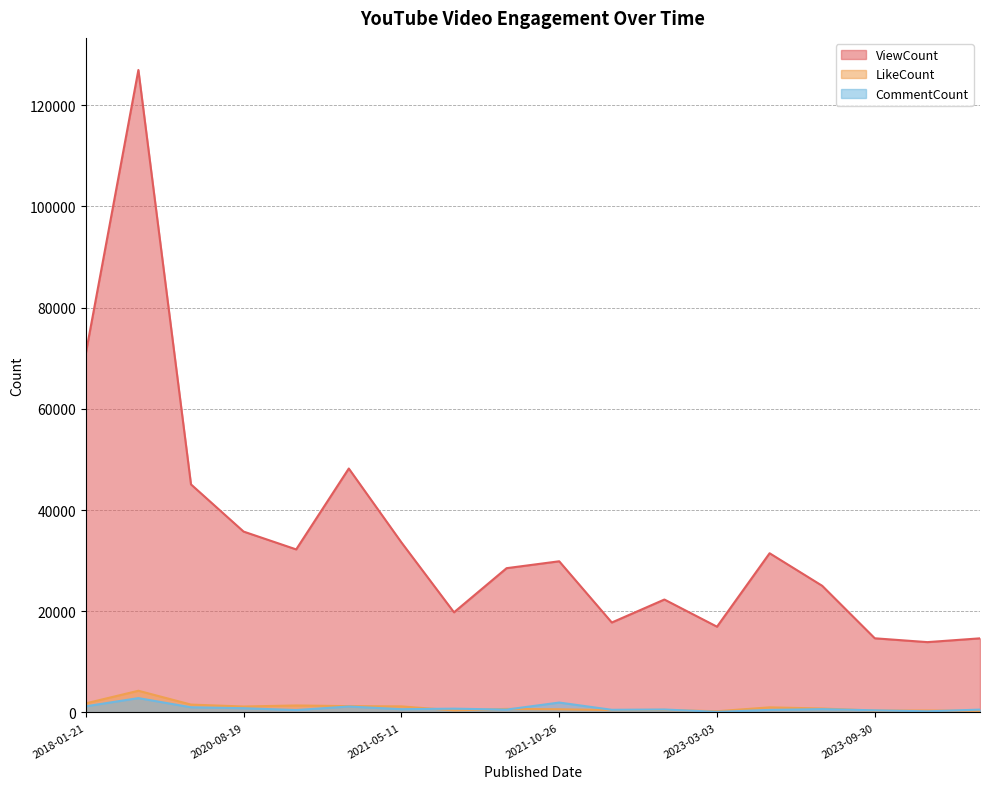

True or false: ViewCount and LikeCount intersect in this chart.

False